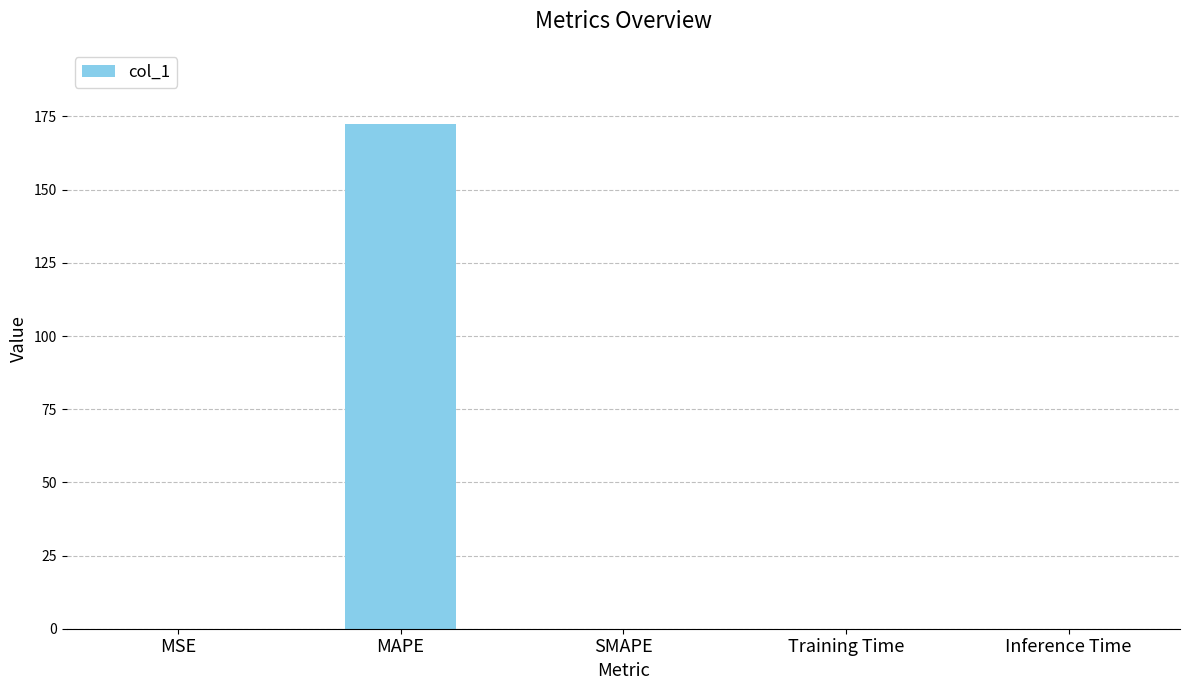

True or false: the data shows -62.2 at SMAPE.

False